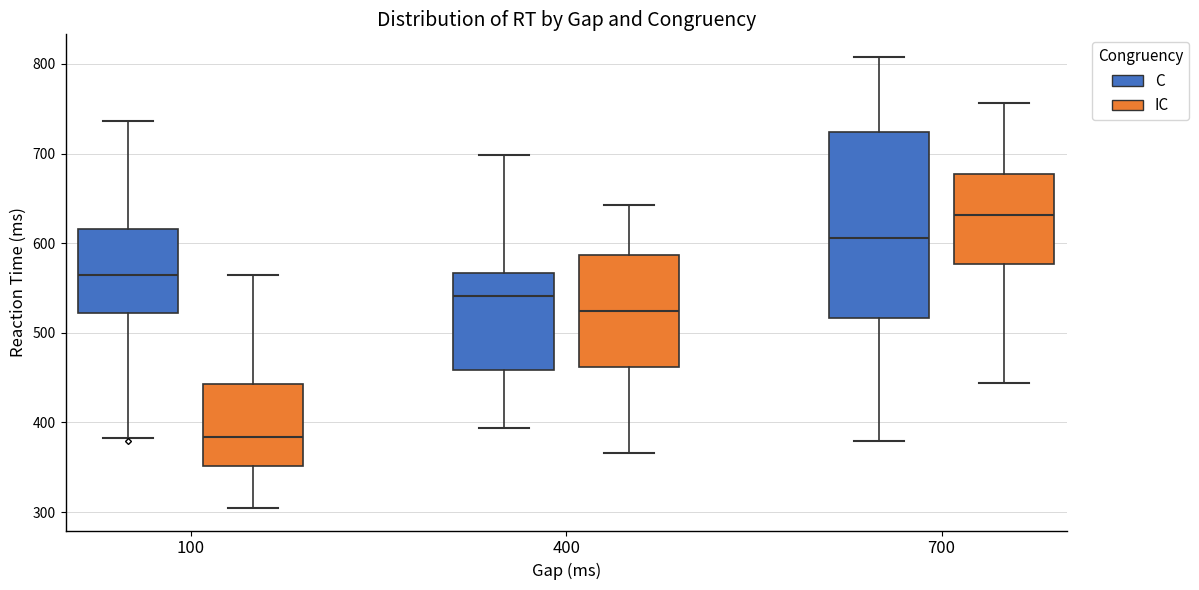

Reading left to right, read every box against the y-axis: the position of its median line, the range the box covers, and the ends of its whiskers. The values are not printed on the chart, so give them approximately, as read against the axis.

100 (C): median 560, box 520 to 620, whiskers 380 to 740
100 (IC): median 380, box 350 to 440, whiskers 300 to 560
400 (C): median 540, box 460 to 570, whiskers 390 to 700
400 (IC): median 520, box 460 to 590, whiskers 370 to 640
700 (C): median 610, box 520 to 720, whiskers 380 to 810
700 (IC): median 630, box 580 to 680, whiskers 440 to 760